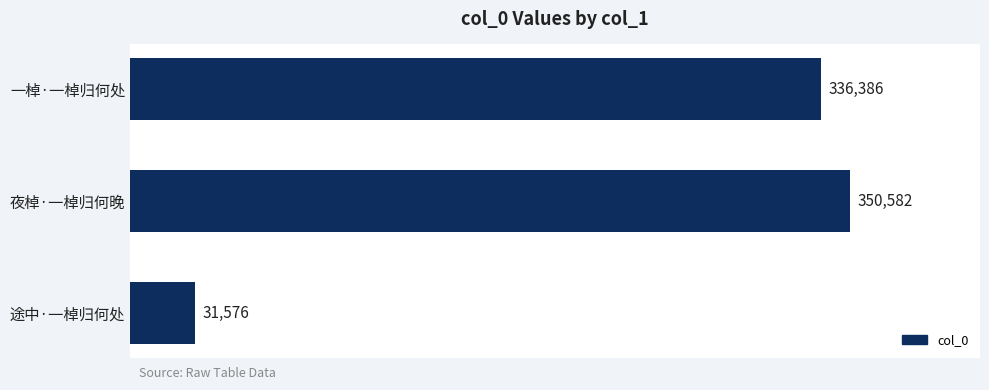

What is the average value?

239515